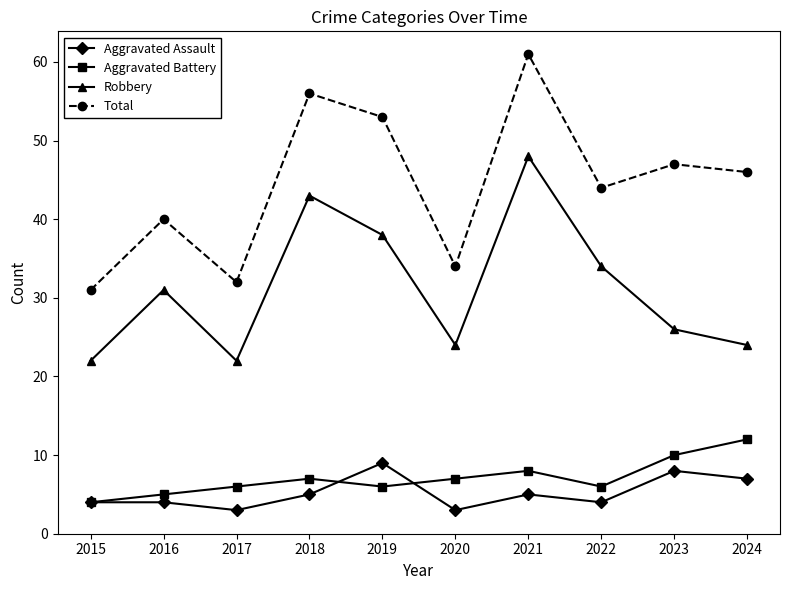

What are all the series names shown in the legend?

Aggravated Assault, Aggravated Battery, Robbery, Total